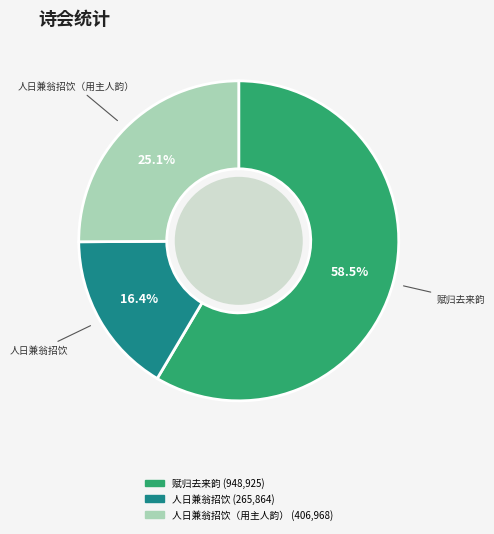

Does any single category account for the majority?

Yes